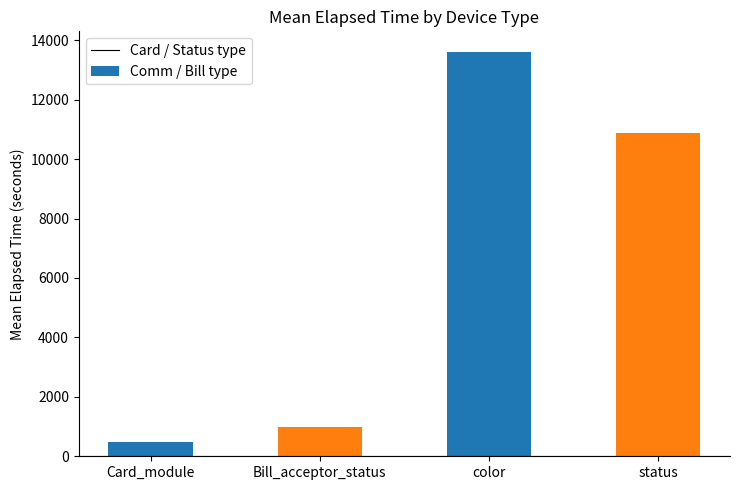

What is the average value?

6499.0